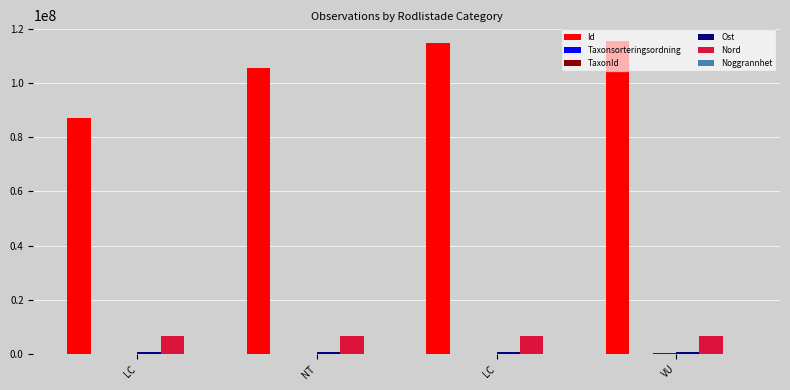

Which series has the widest spread of values?

Id